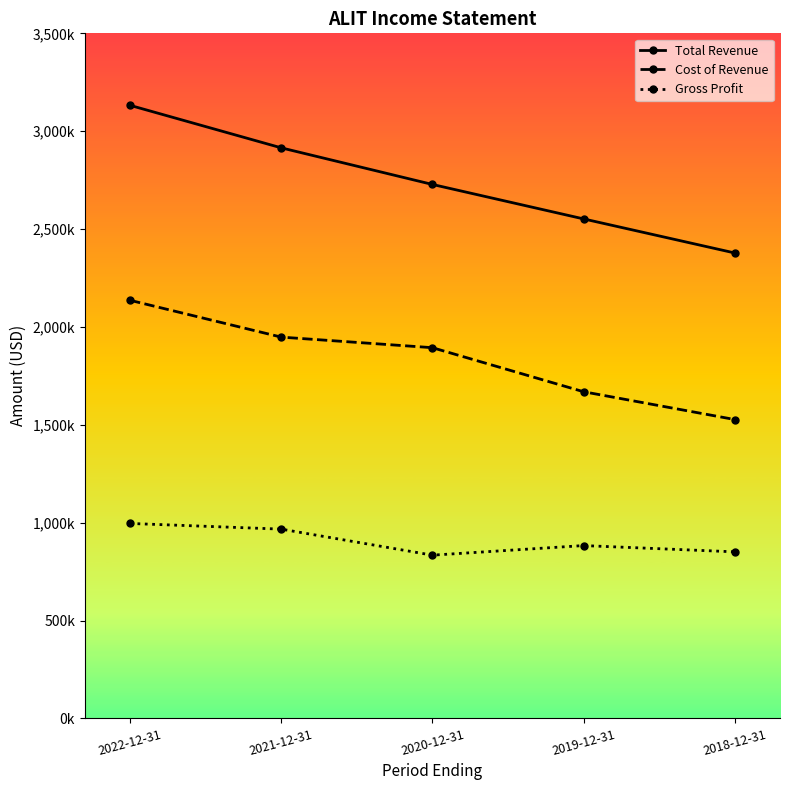

What are all the series names shown in the legend?

Total Revenue, Cost of Revenue, Gross Profit